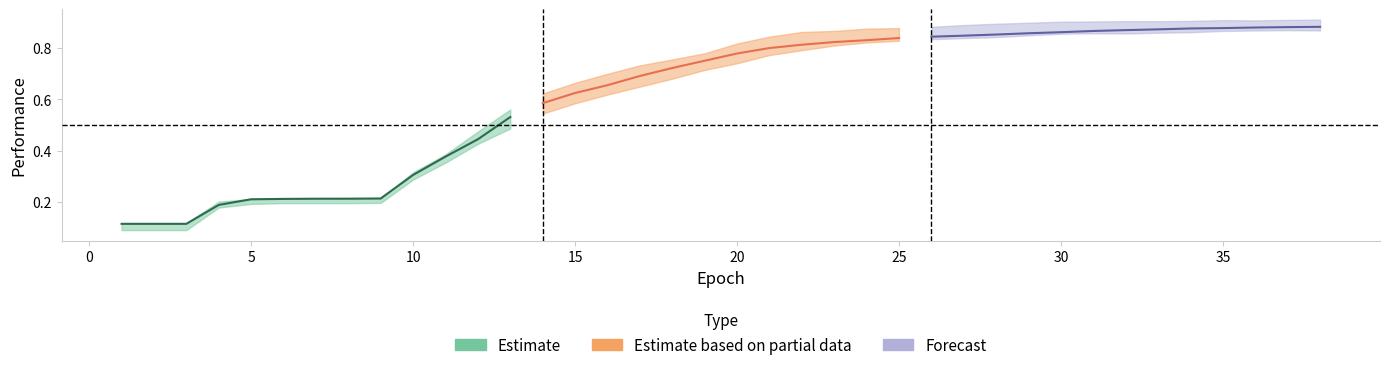

What is the difference between the maximum and minimum values in the lower series?

0.8